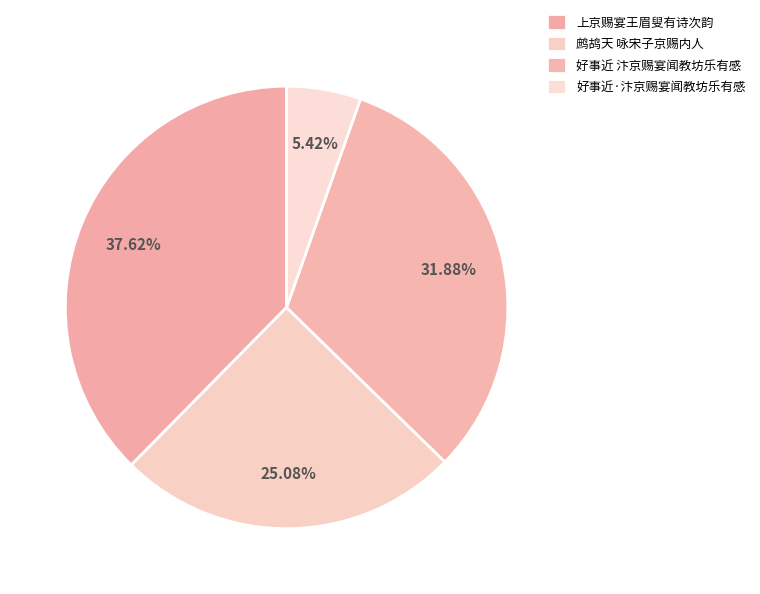

Is it true that 好事近·汴京赐宴闻教坊乐有感 is 1% of the pie?

False